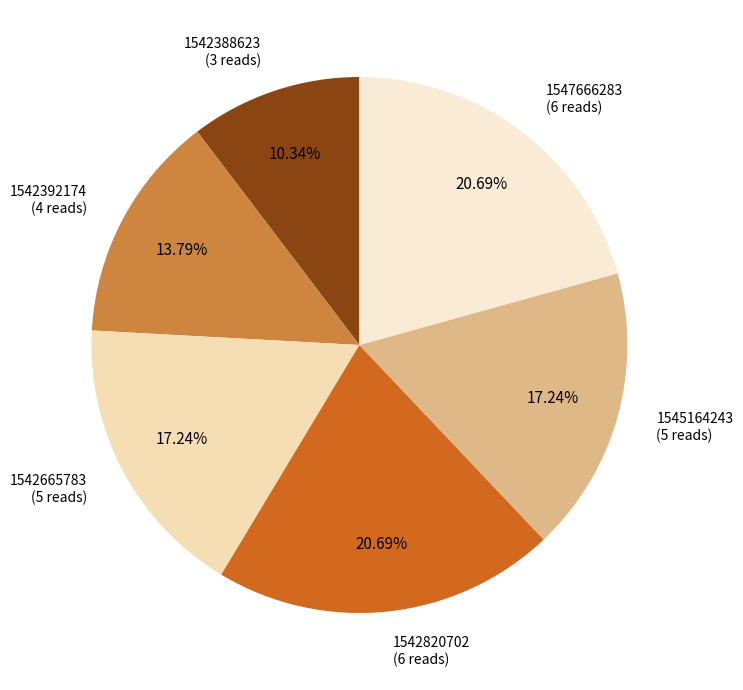

To the nearest percent, what is the average slice percentage?

17%